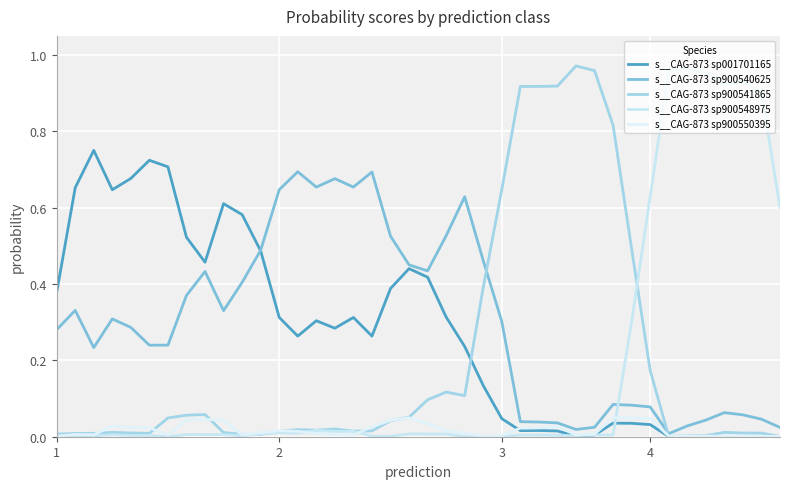

At which category does s__CAG-873 sp900550395 reach its first local peak?

2